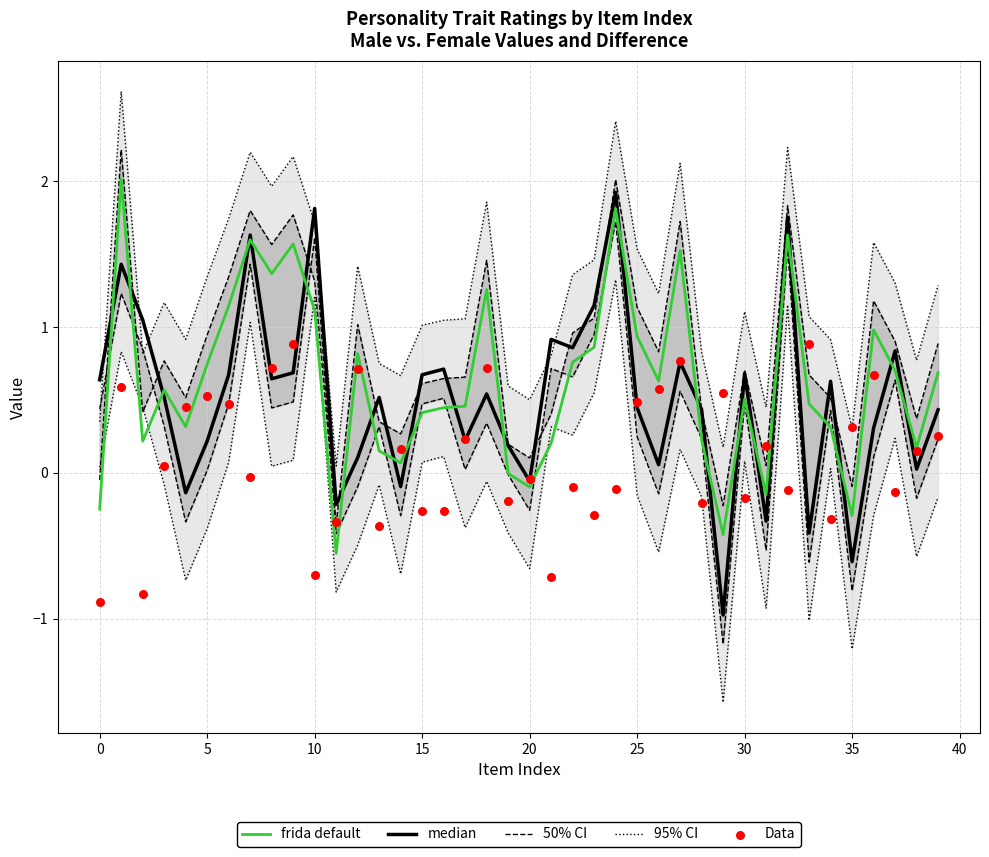

What is the total value across all series at 11?

-1.4